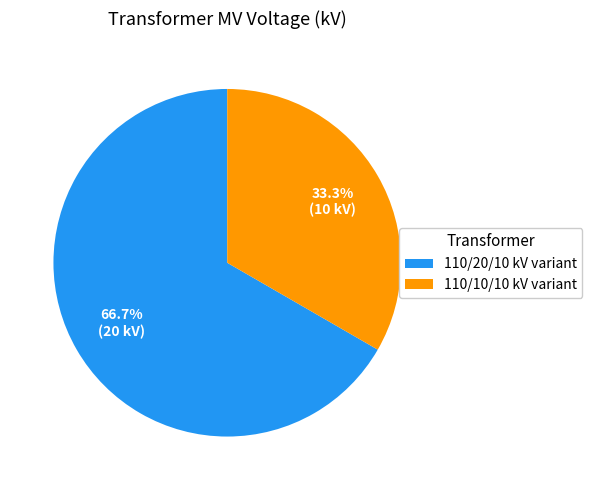

Which slice is the smallest?

110/10/10 kV variant